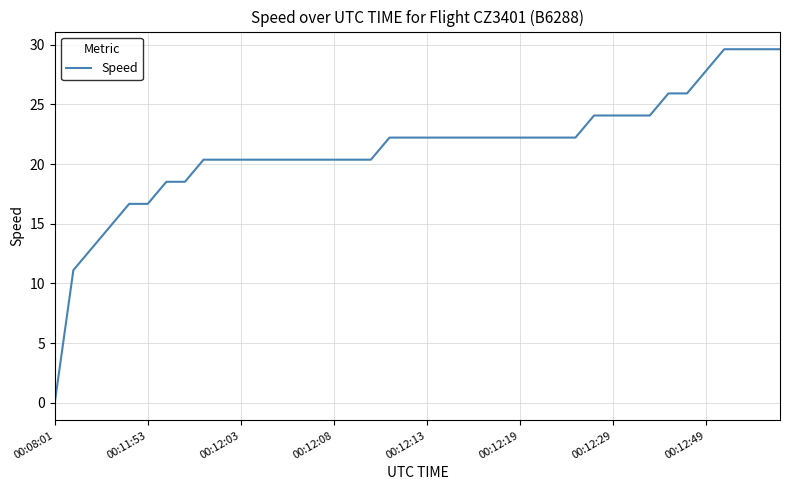

What is the maximum value shown in the chart?

29.6